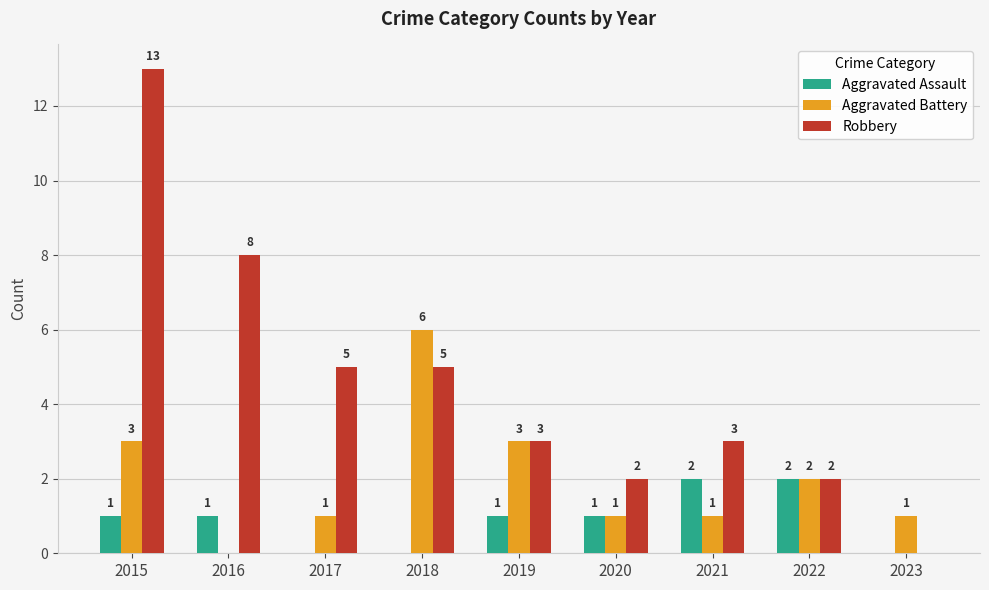

How many distinct data groups are displayed?

3